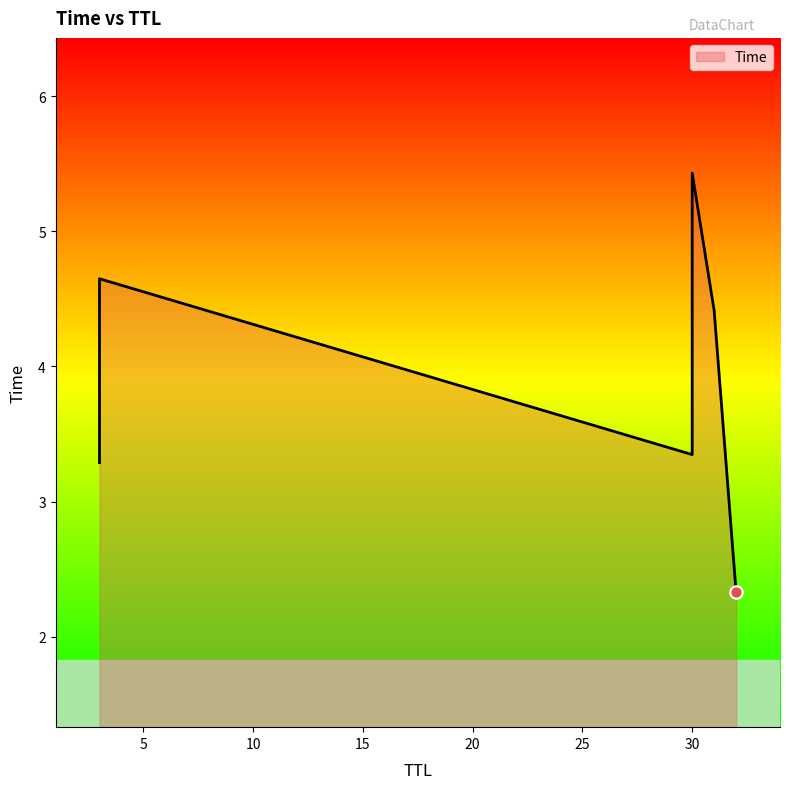

What is the ratio of the value at 31 to the value at 3?

1.3